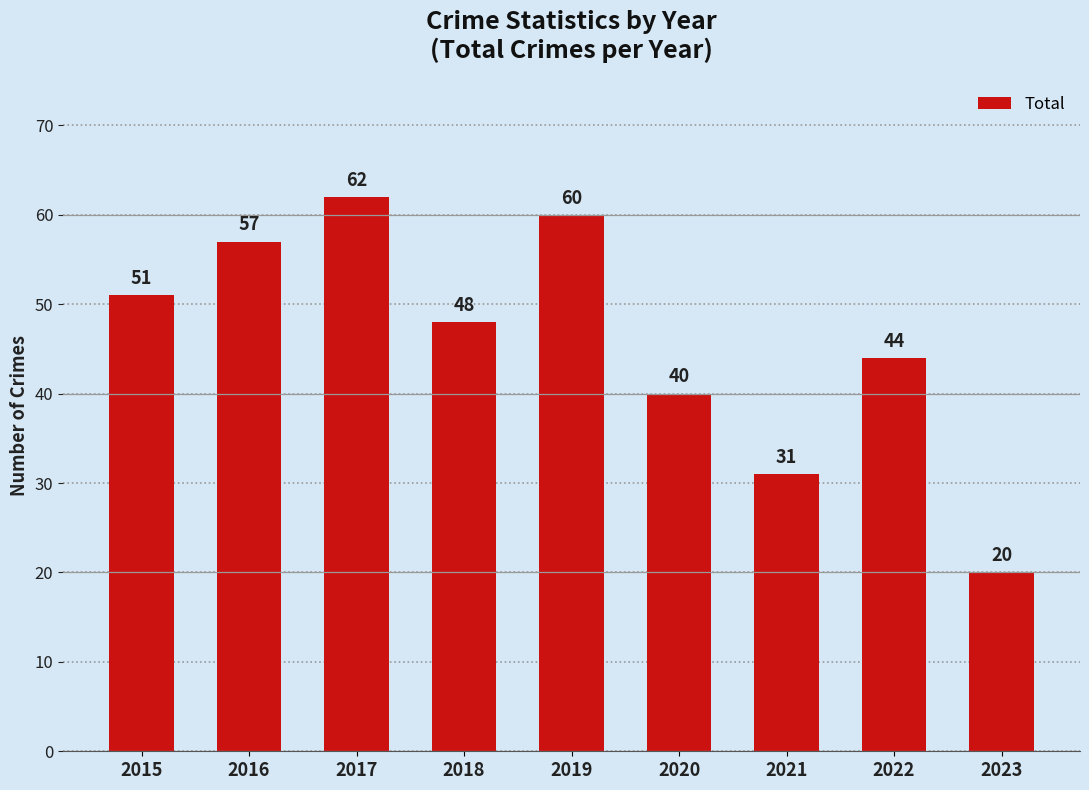

What is the change in value from 2021 to 2023?

-11